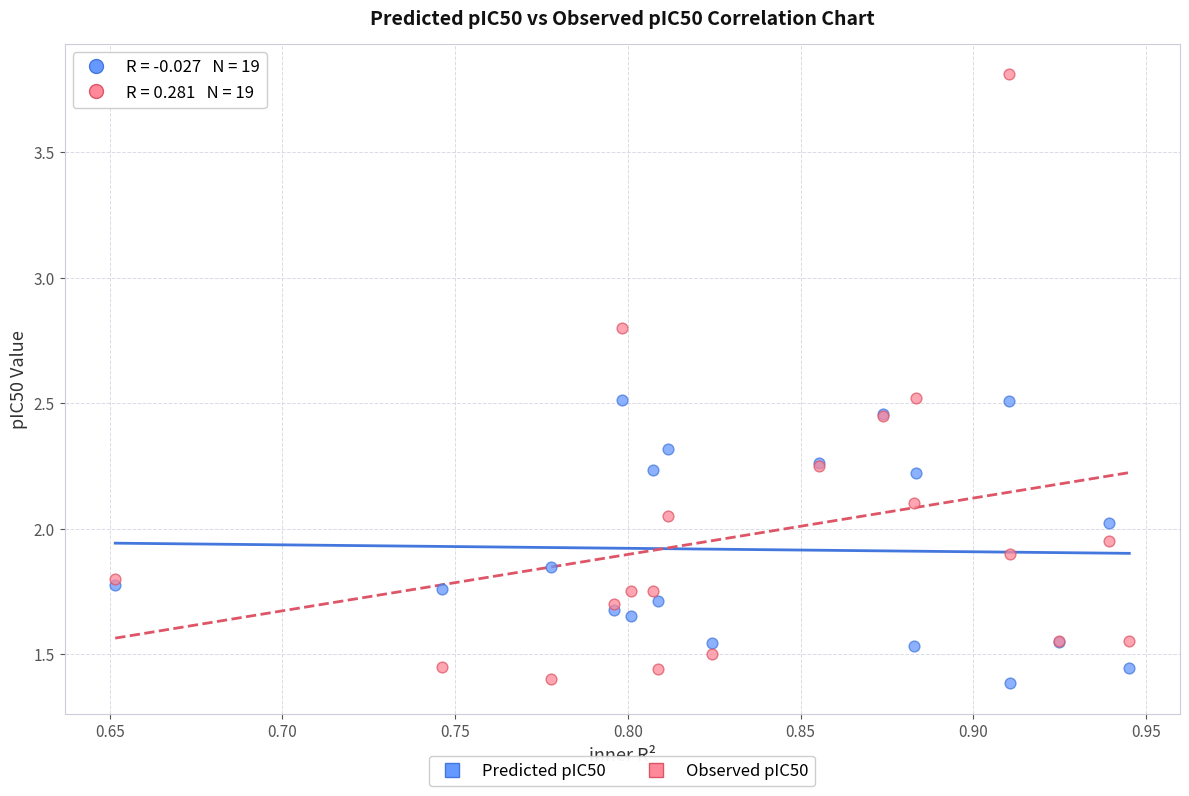

Which series has the widest spread of Y values?

Observed pIC50